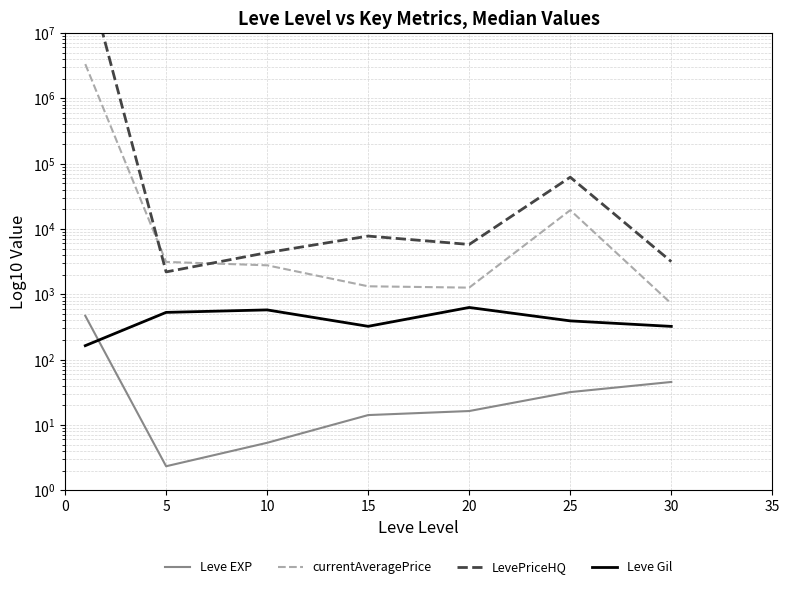

Is the value of Leve EXP at 15 greater than the value of Leve Gil at 25?

No